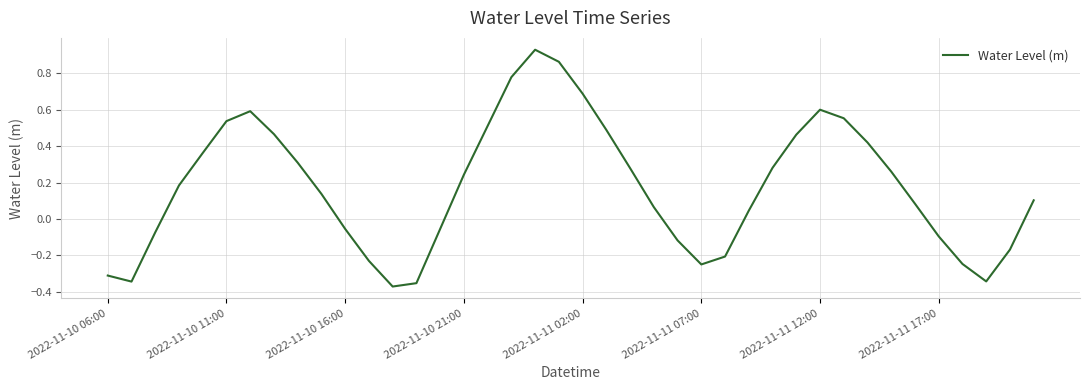

What is the difference between the maximum and minimum values?

1.3